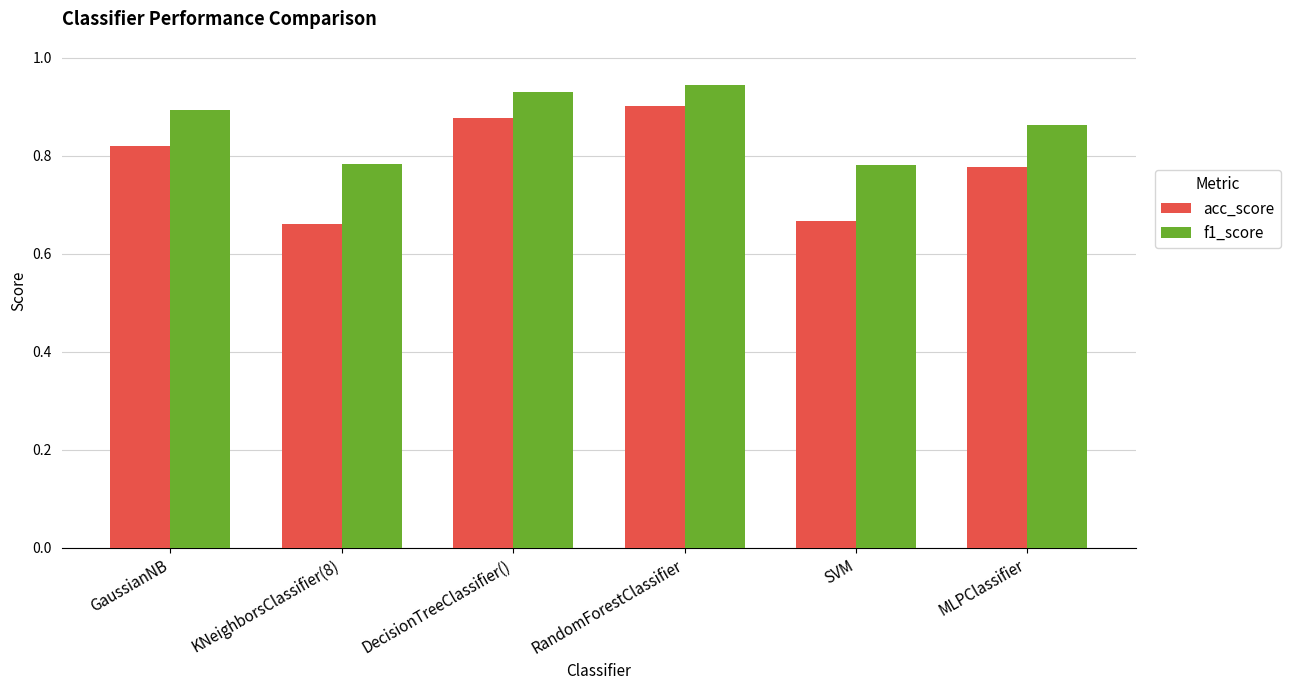

How many data points does each series have?

6